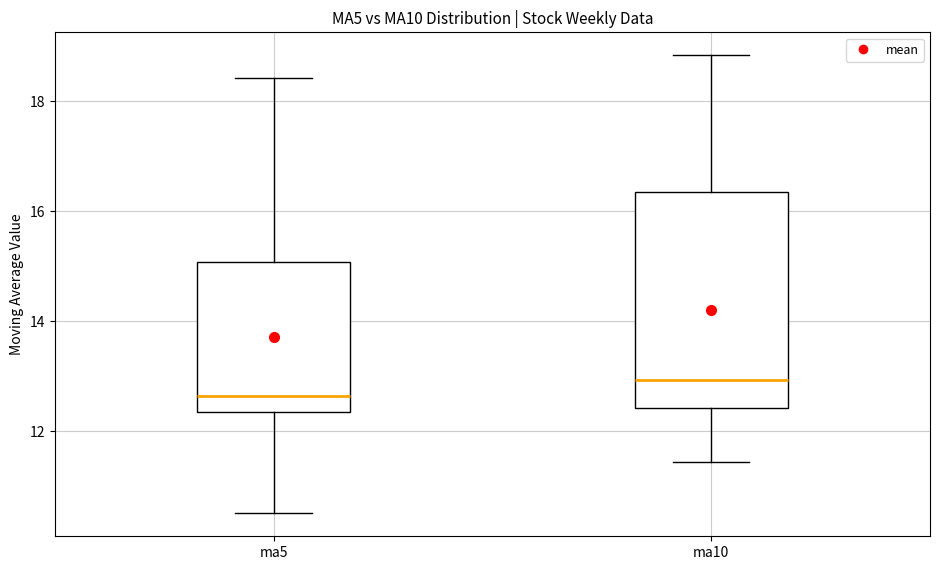

Where does the median line of the box for ma10 sit on the y-axis? The values are not printed on the chart, so give them approximately, as read against the axis.

13.0